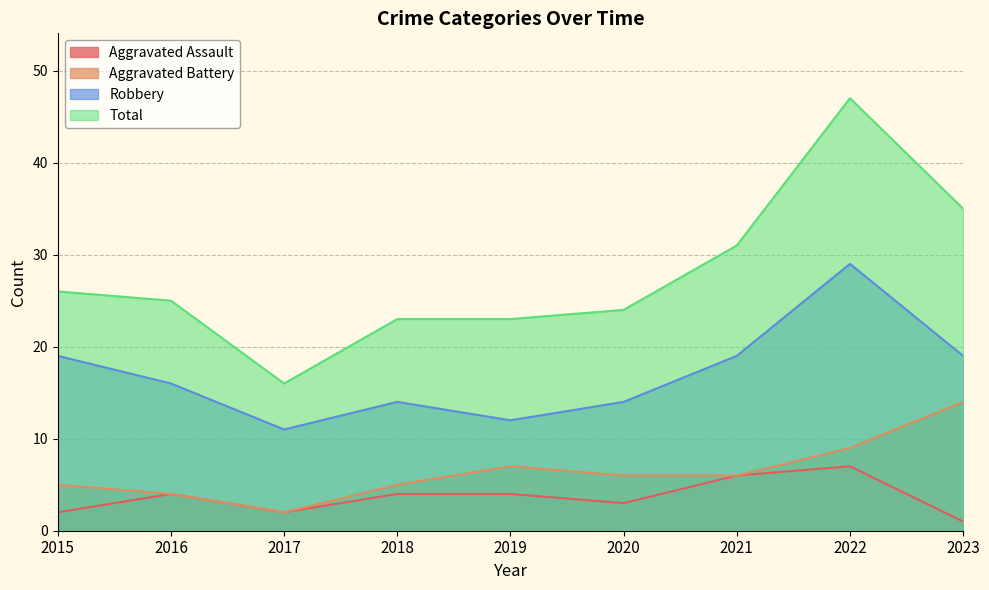

Reading left to right, list all the values displayed in this chart.

Aggravated Assault: 2015=2	2016=4	2017=2	2018=4	2019=4	2020=3	2021=6	2022=7	2023=1
Aggravated Battery: 2015=5	2016=4	2017=2	2018=5	2019=7	2020=6	2021=6	2022=9	2023=14
Robbery: 2015=19	2016=16	2017=11	2018=14	2019=12	2020=14	2021=19	2022=29	2023=19
Total: 2015=26	2016=25	2017=16	2018=23	2019=23	2020=24	2021=31	2022=47	2023=35